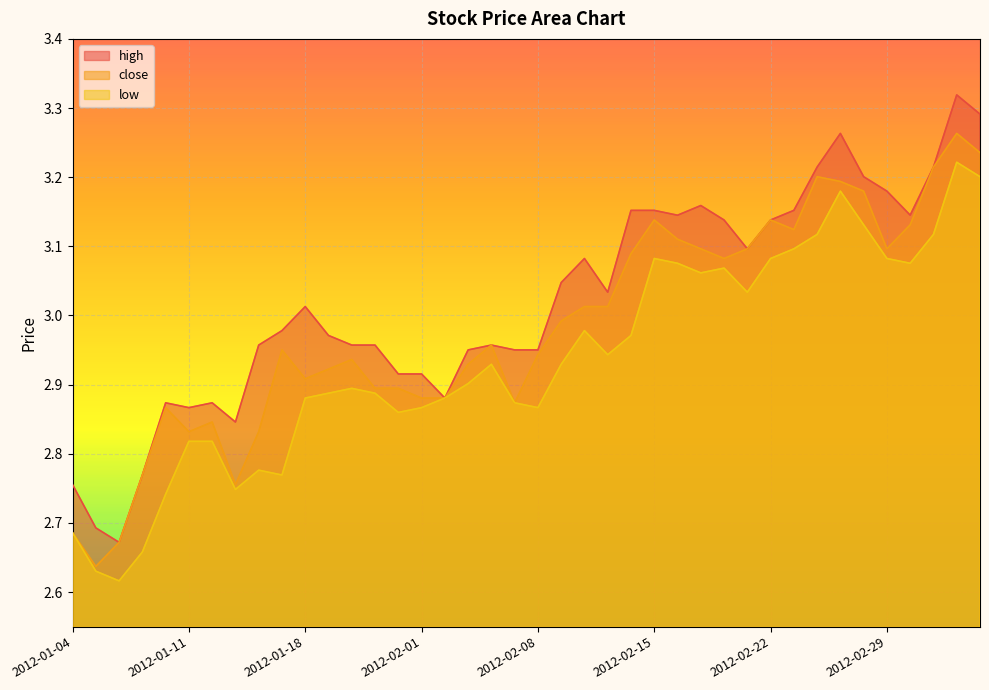

List the series in order of their overall mean, highest first.

high, close, low